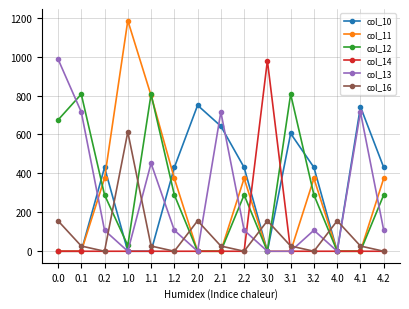

What is the label of the 5th point from the right?

3.1